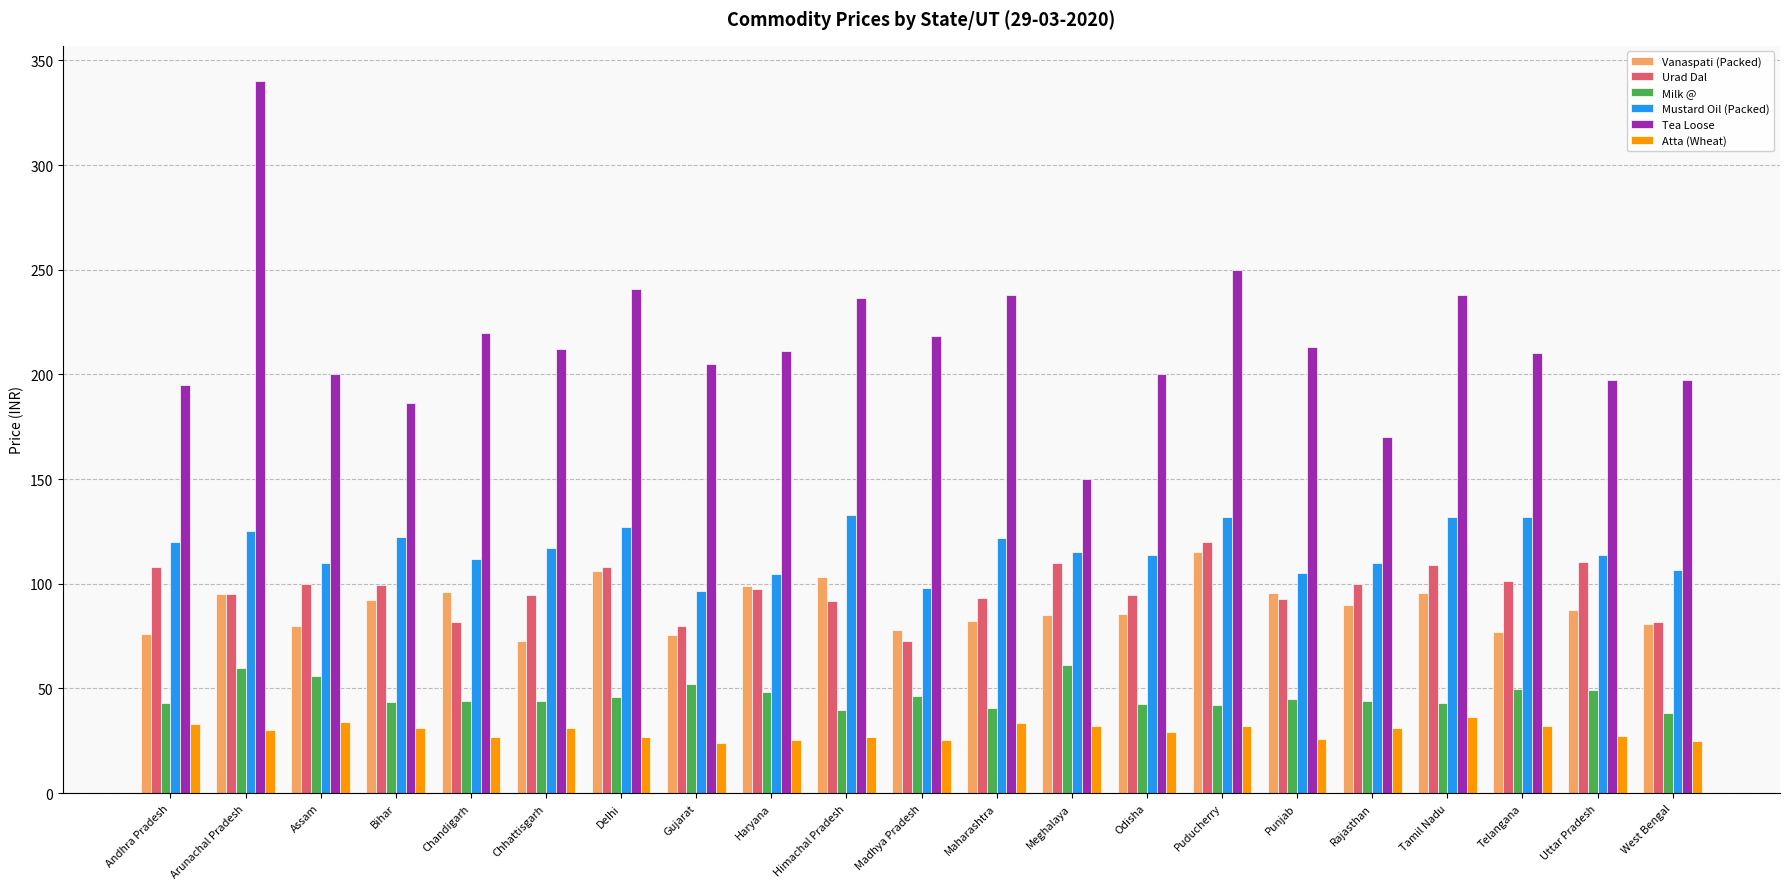

How many groups of bars are there?

21